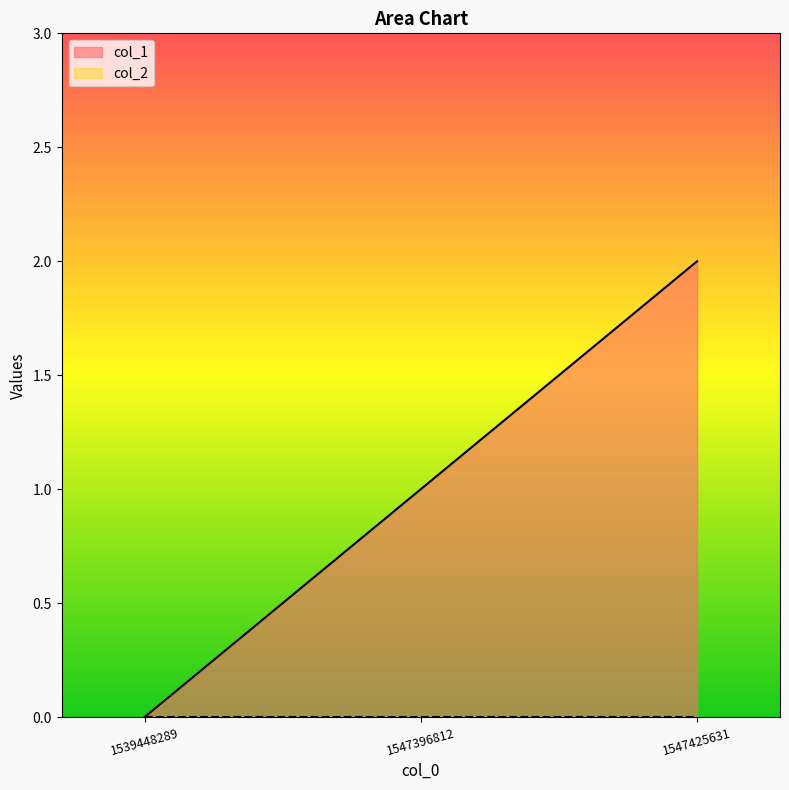

Which category has the highest value across all series?

1547425631